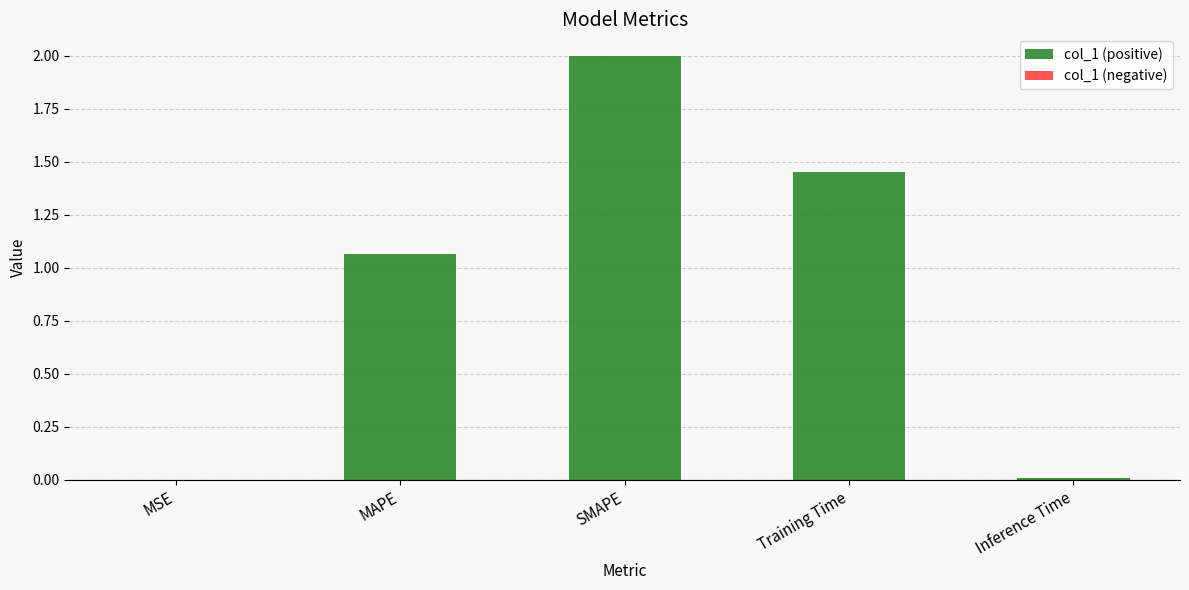

True or false: the data shows 2.0 at SMAPE.

True